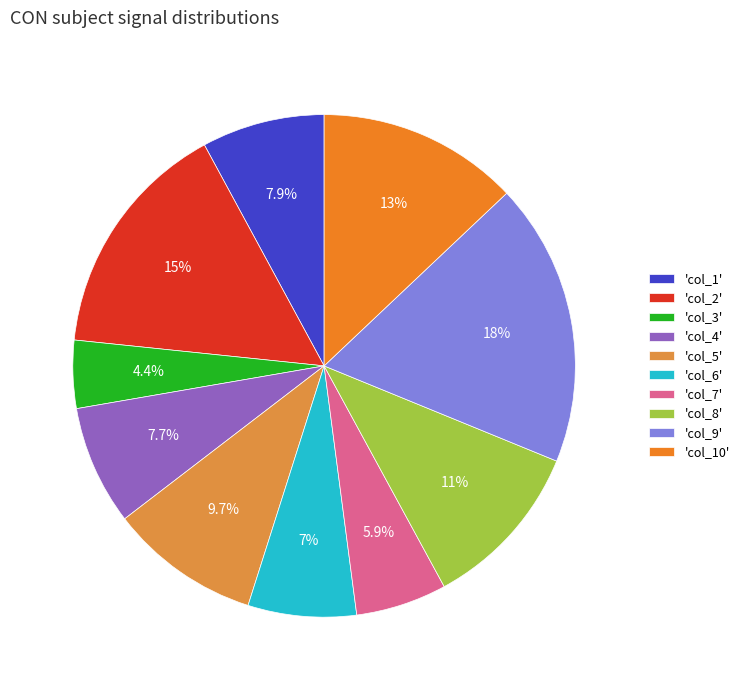

Count the number of slices in the pie.

10